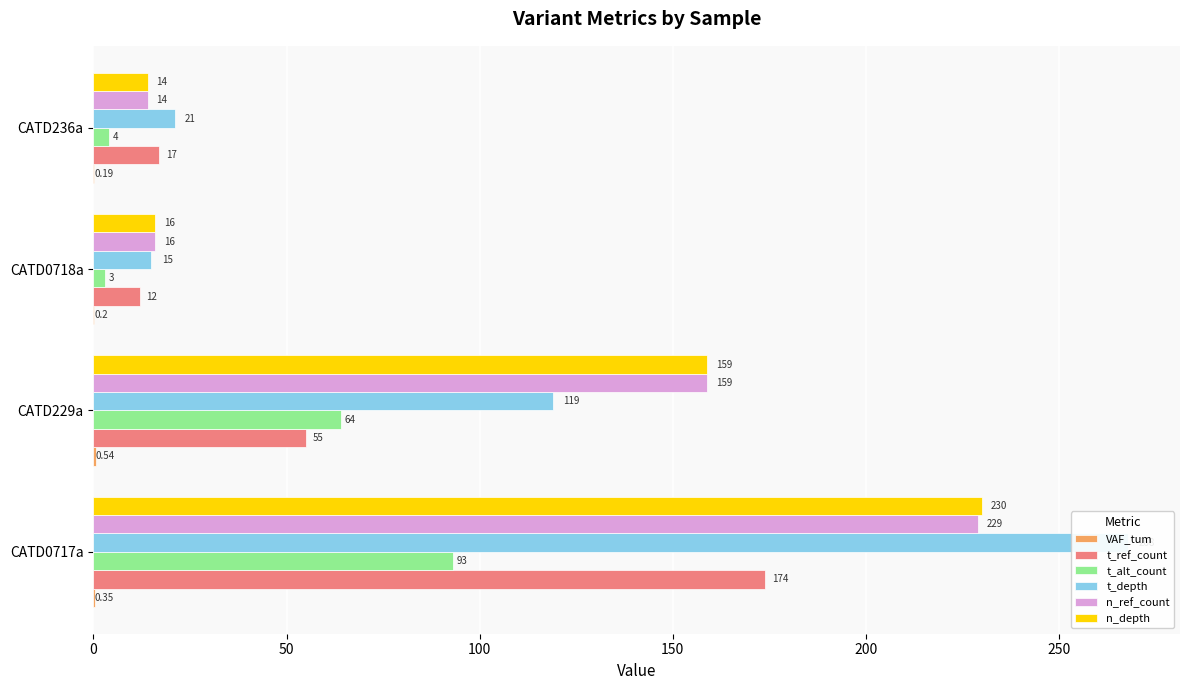

How many groups of bars are there?

4